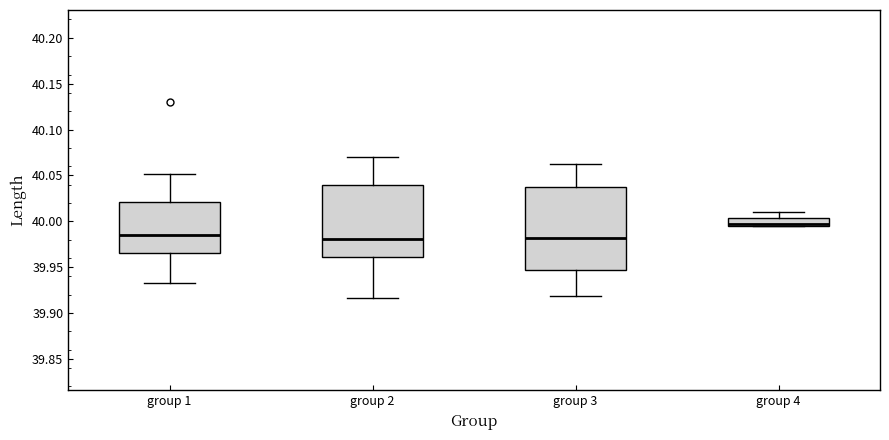

Comparing the boxes themselves (not the whiskers), which one is the tallest?

group 3